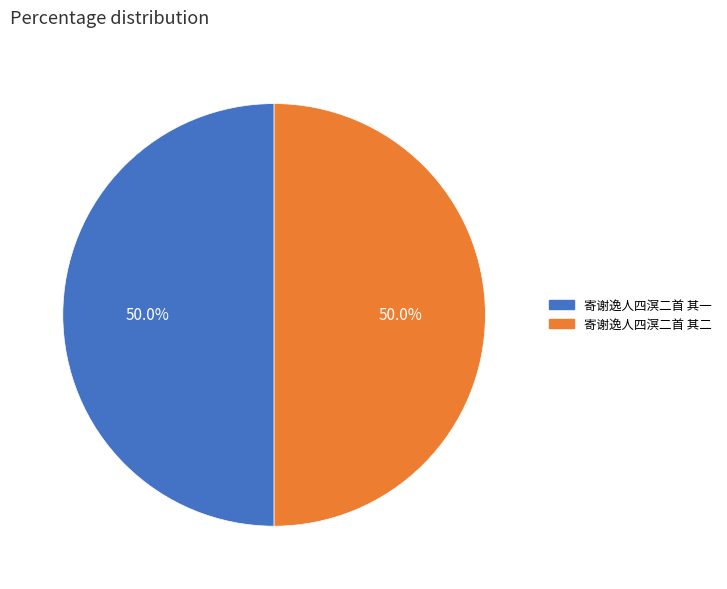

Approximately how many times larger is the value at 寄谢逸人四溟二首 其一 compared to 寄谢逸人四溟二首 其二?

1.0